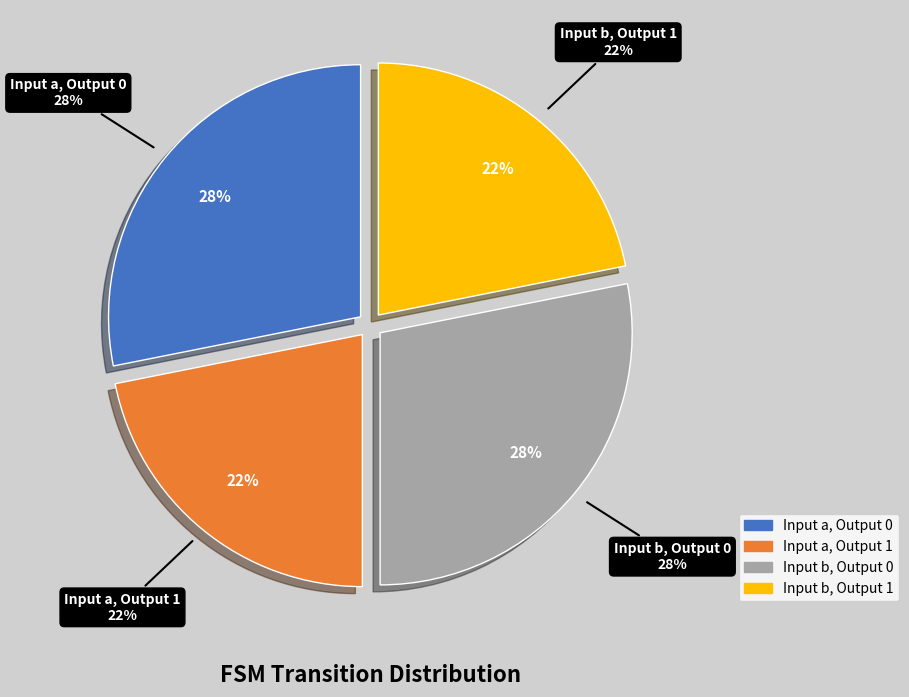

What portion of the pie excludes 15?

100.0%